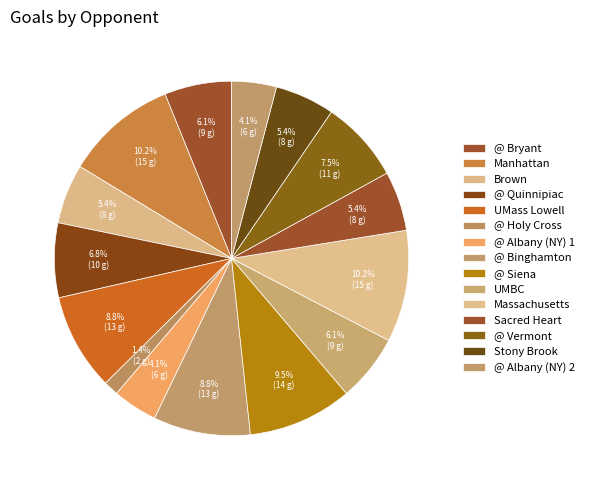

Is @ Binghamton the majority of the pie?

No